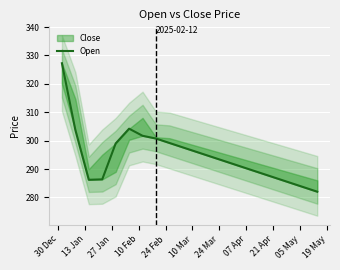

True or false: the data shows 175.2 at 11.

False